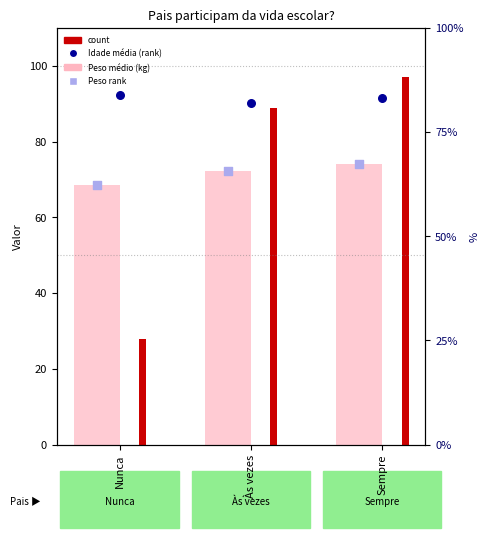

Which series has the largest total across all categories?

Idade média (rank)